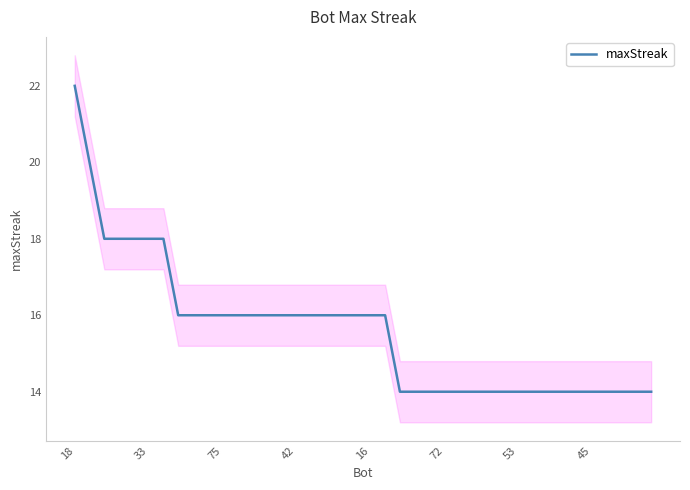

The maxStreak series shows 18 at 33. True or false?

True